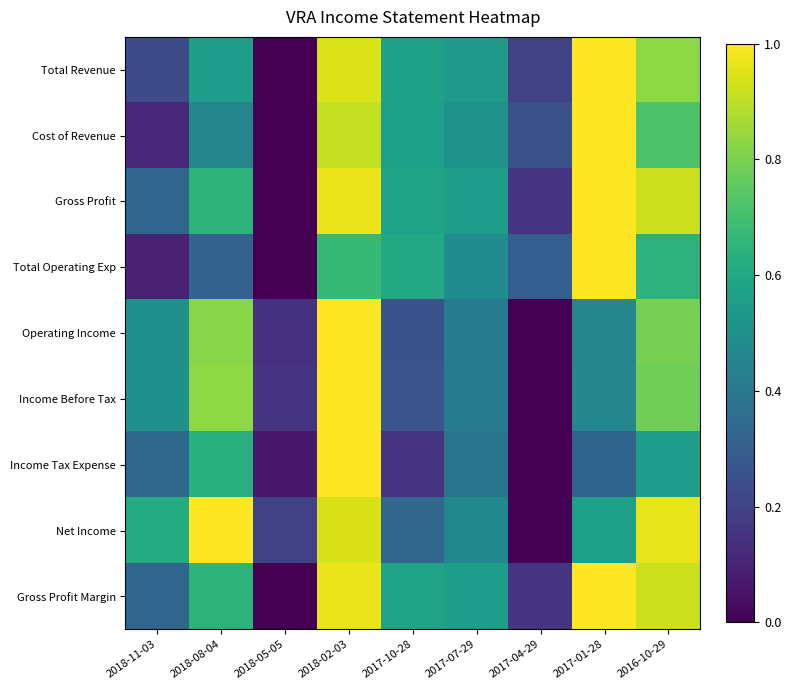

At how many categories does at least one series exceed 0?

9